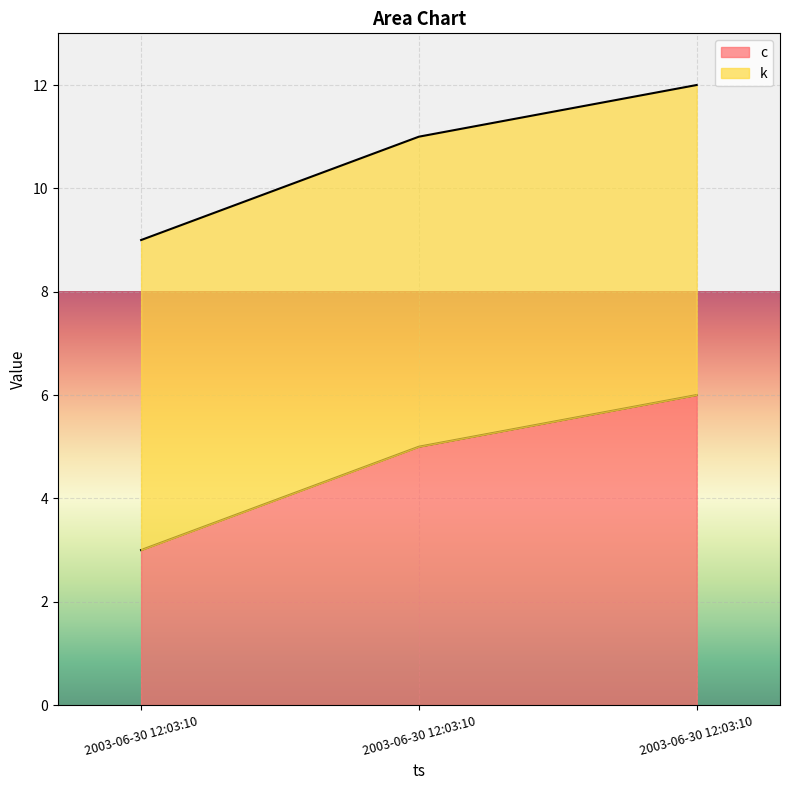

Rank the categories by value from highest to lowest.

2003-06-30 12:03:10, 2003-06-30 12:03:10, 2003-06-30 12:03:10